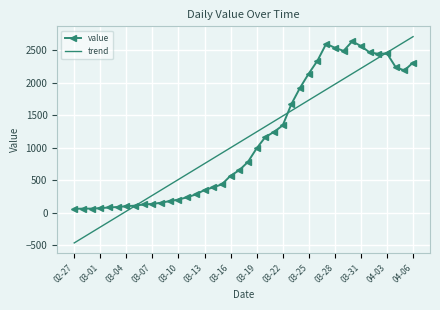

What is the maximum value shown in the chart?

2710.2